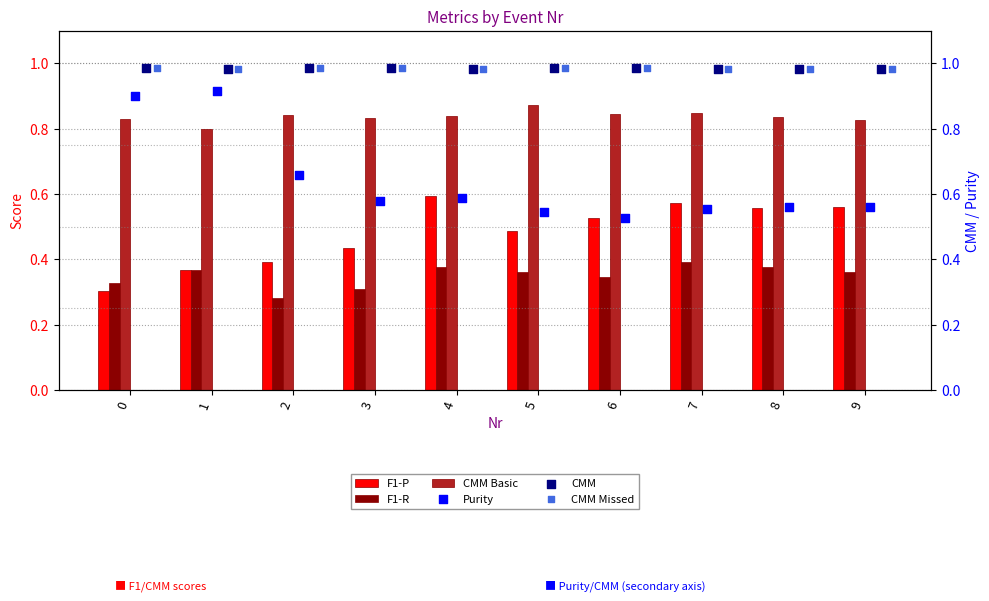

Which series contains the lowest Y value?

F1-R